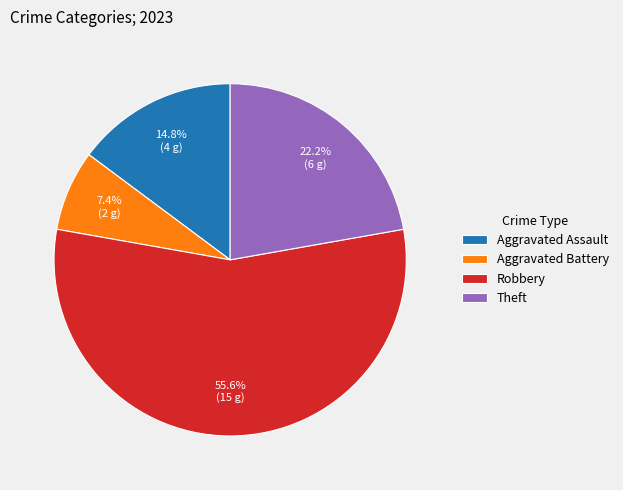

Do Aggravated Battery and Robbery together represent more than half of the pie?

Yes